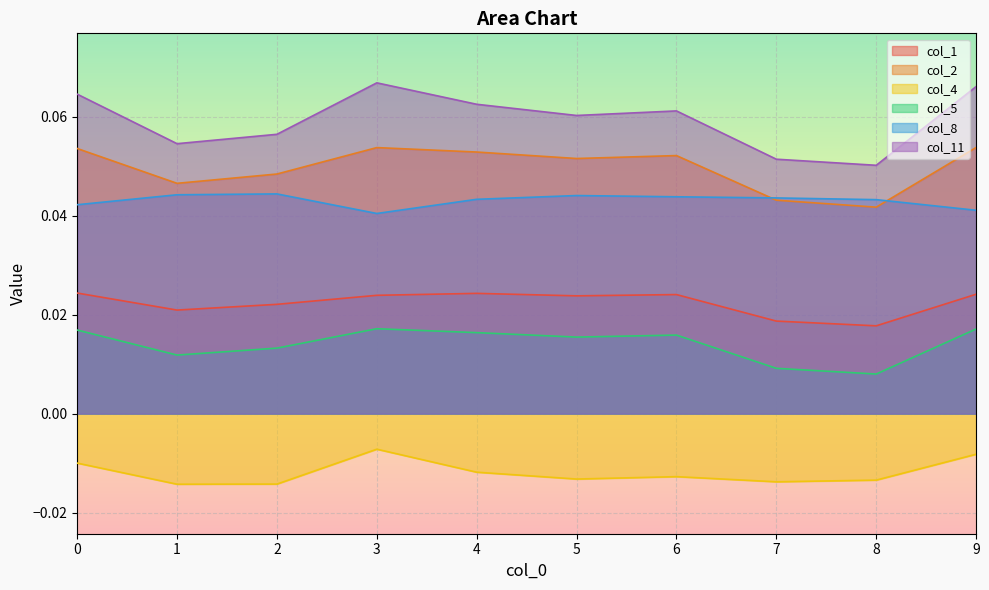

What is the sum of the col_8 values at 7 and 3?

0.1